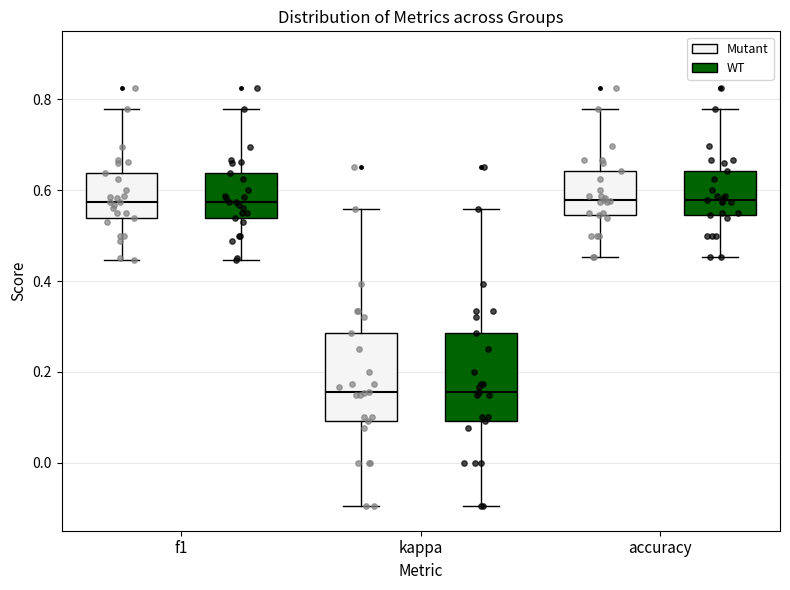

Reading left to right, read every box against the y-axis: the position of its median line, the range the box covers, and the ends of its whiskers. The values are not printed on the chart, so give them approximately, as read against the axis.

f1 (Mutant): median 0.58, box 0.54 to 0.64, whiskers 0.44 to 0.78
f1 (WT): median 0.58, box 0.54 to 0.64, whiskers 0.44 to 0.78
kappa (Mutant): median 0.16, box 0.10 to 0.28, whiskers -0.10 to 0.56
kappa (WT): median 0.16, box 0.10 to 0.28, whiskers -0.10 to 0.56
accuracy (Mutant): median 0.58, box 0.54 to 0.64, whiskers 0.46 to 0.78
accuracy (WT): median 0.58, box 0.54 to 0.64, whiskers 0.46 to 0.78